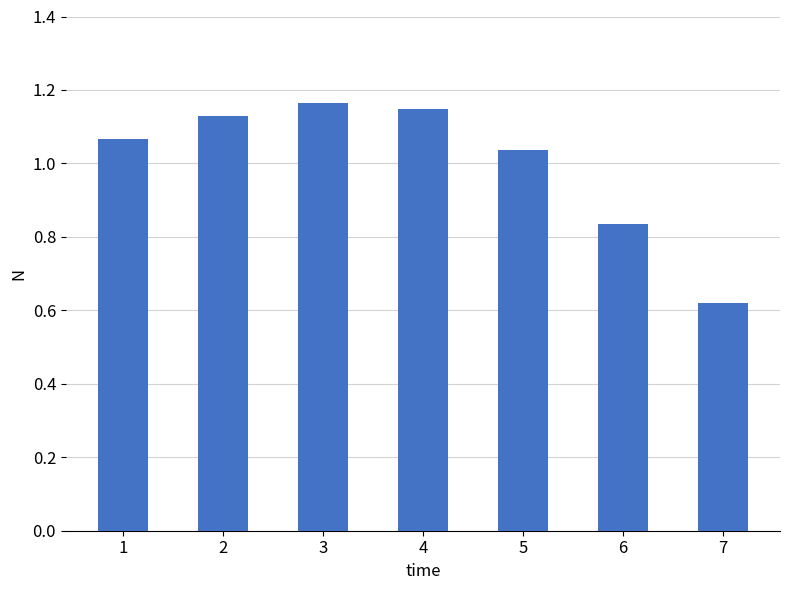

Between 1 and 4, which is larger?

4